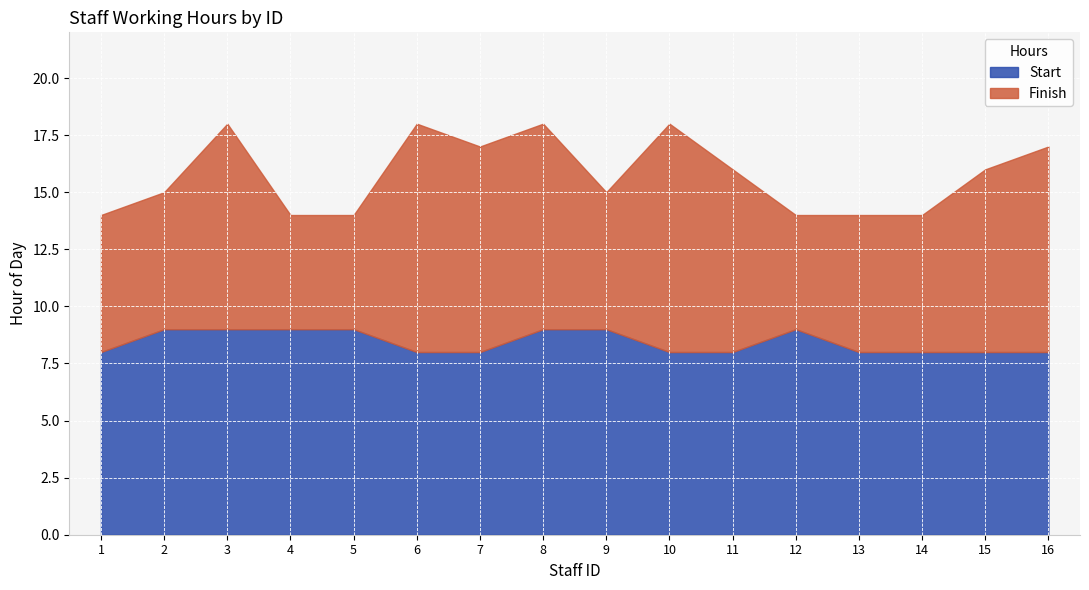

What is the total value across all series at 5?

14